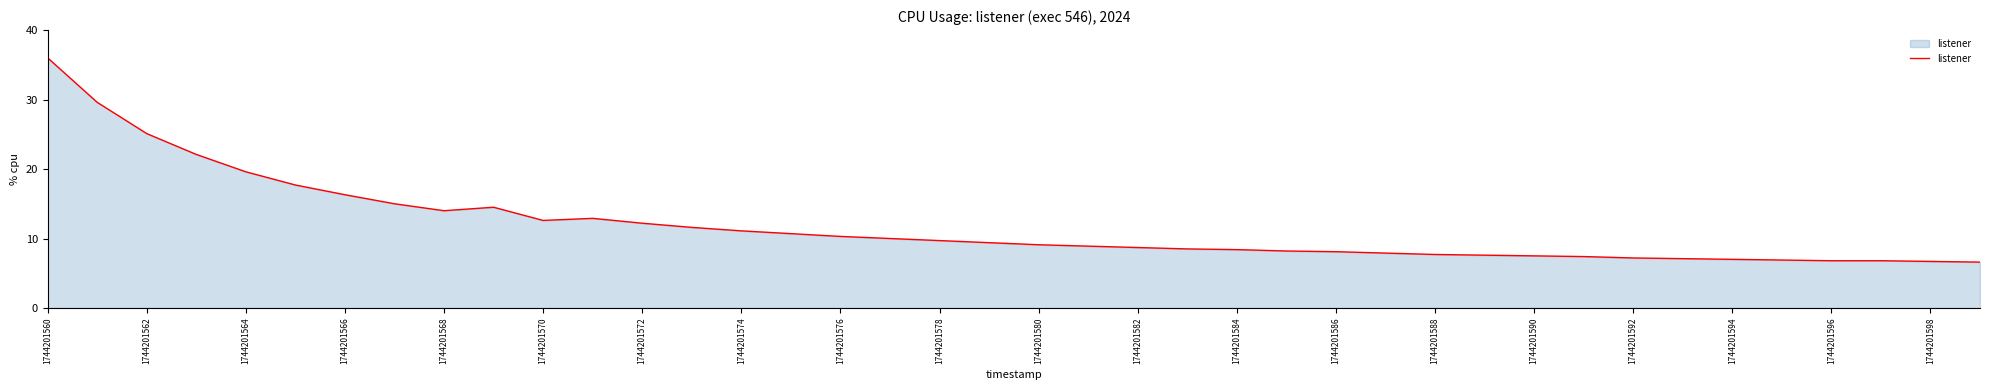

What is the difference between the maximum and minimum values?

29.4